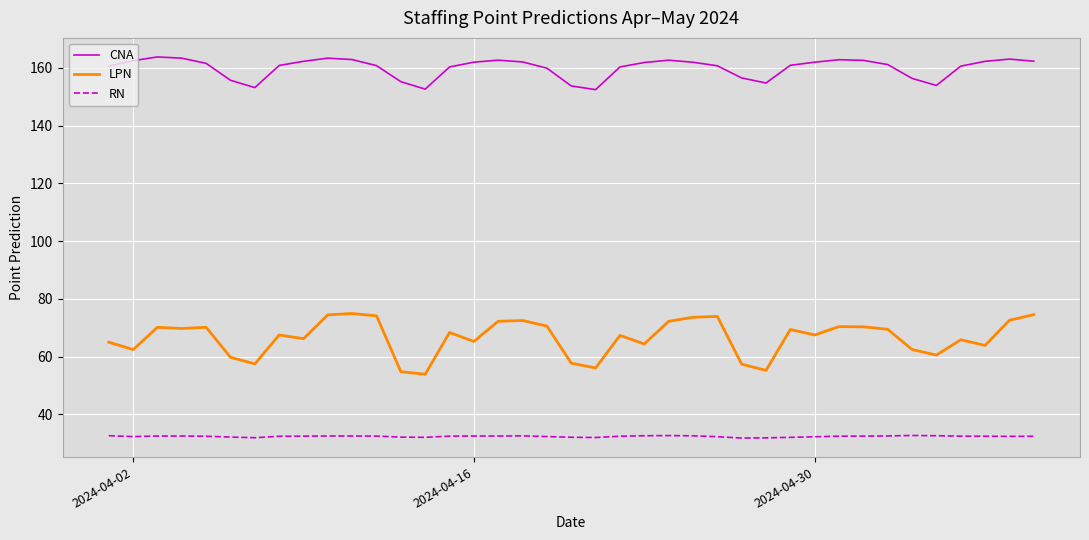

Rank the series by their maximum value, from lowest to highest.

RN, LPN, CNA